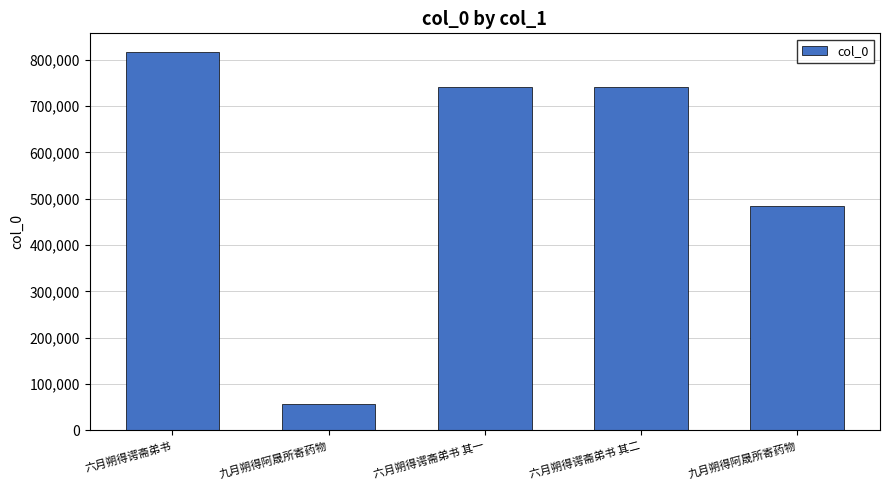

What is the label of the 1st bar from the right?

九月朔得阿晟所寄药物